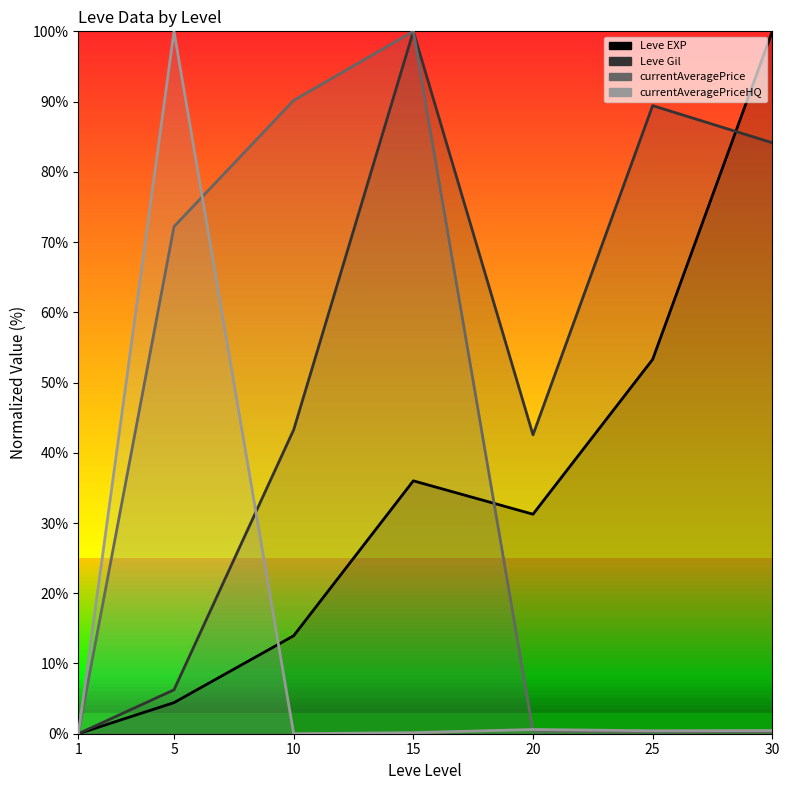

Which category has the lowest value in the Leve EXP series?

1